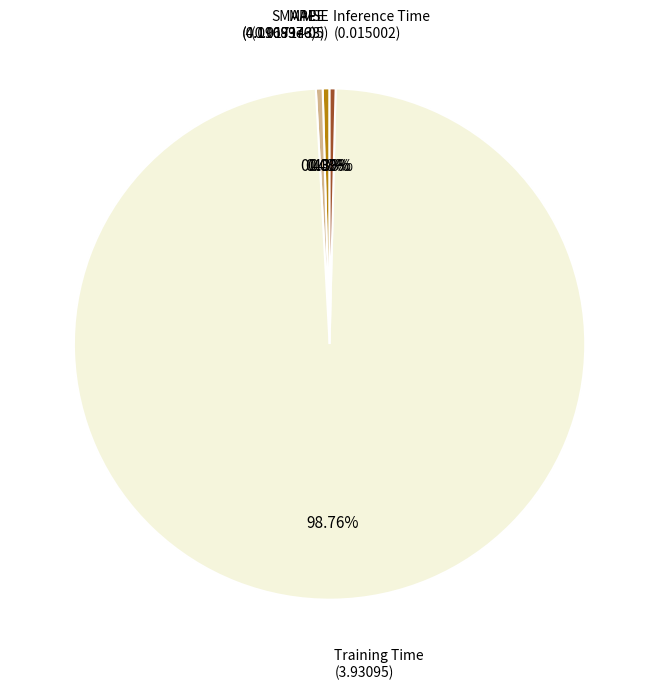

Is there any slice that represents more than half of the pie?

Yes